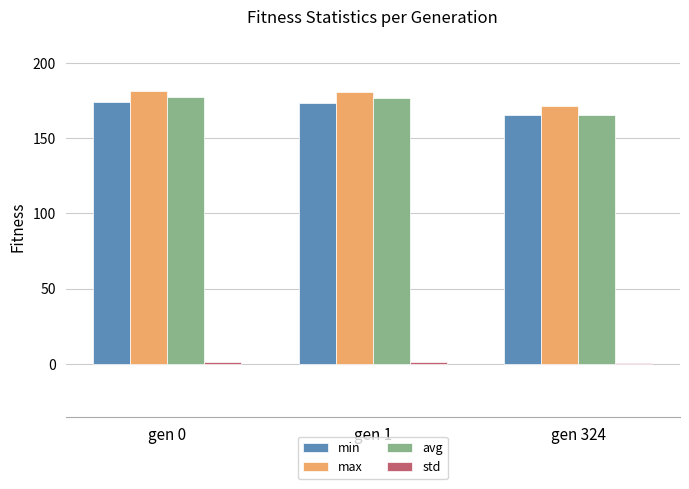

How many data points in max are less than 180?

1